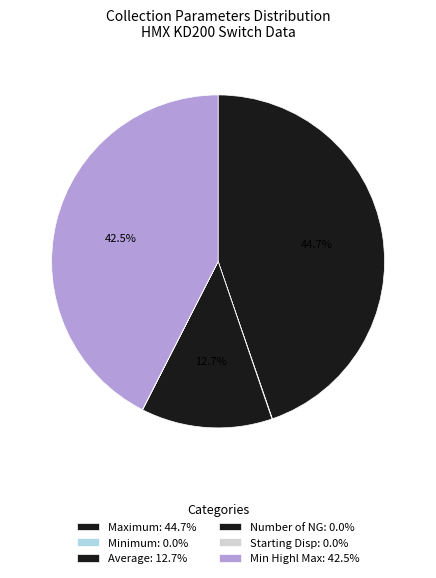

What is the smallest slice in the pie chart?

Number of NG